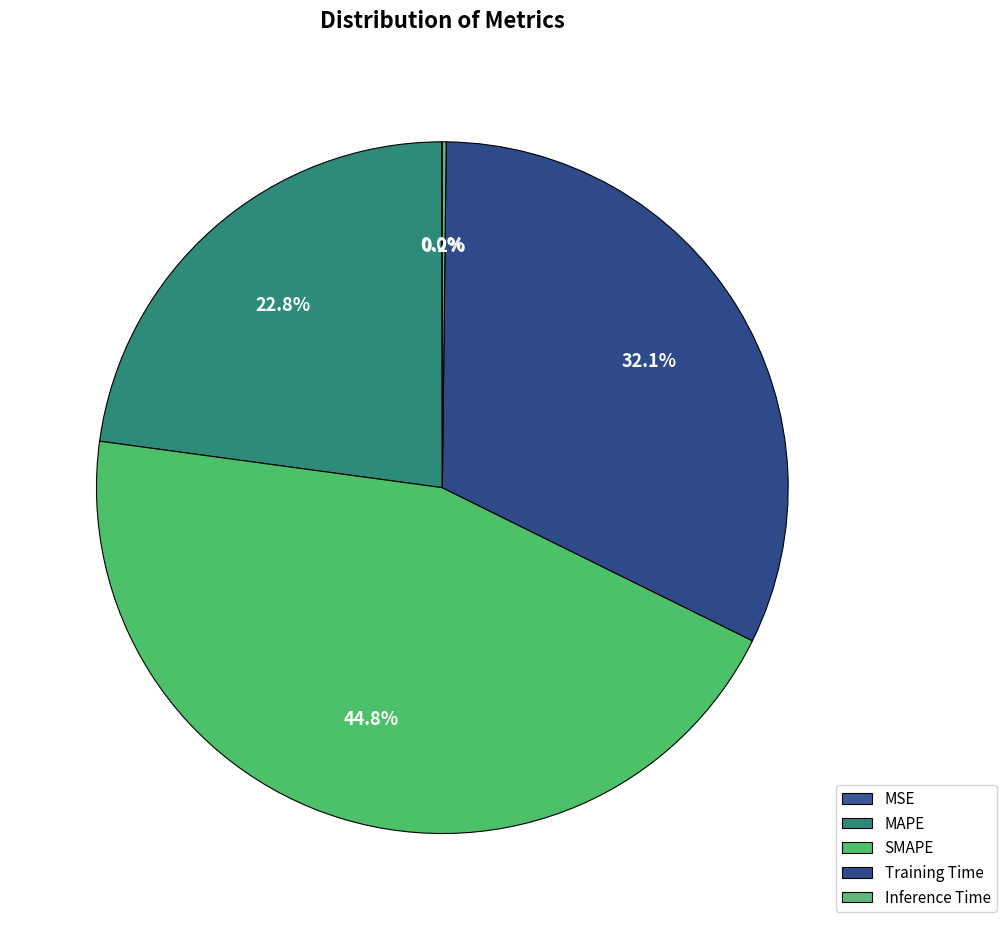

What percentage do SMAPE and Inference Time together represent?

45.0%